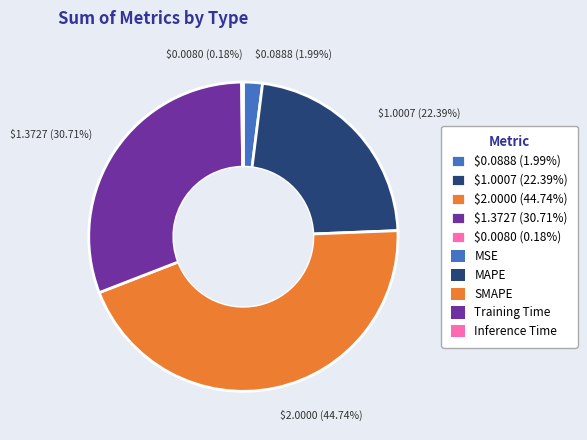

What is the largest slice in the pie chart?

$2.0000 (44.74%)